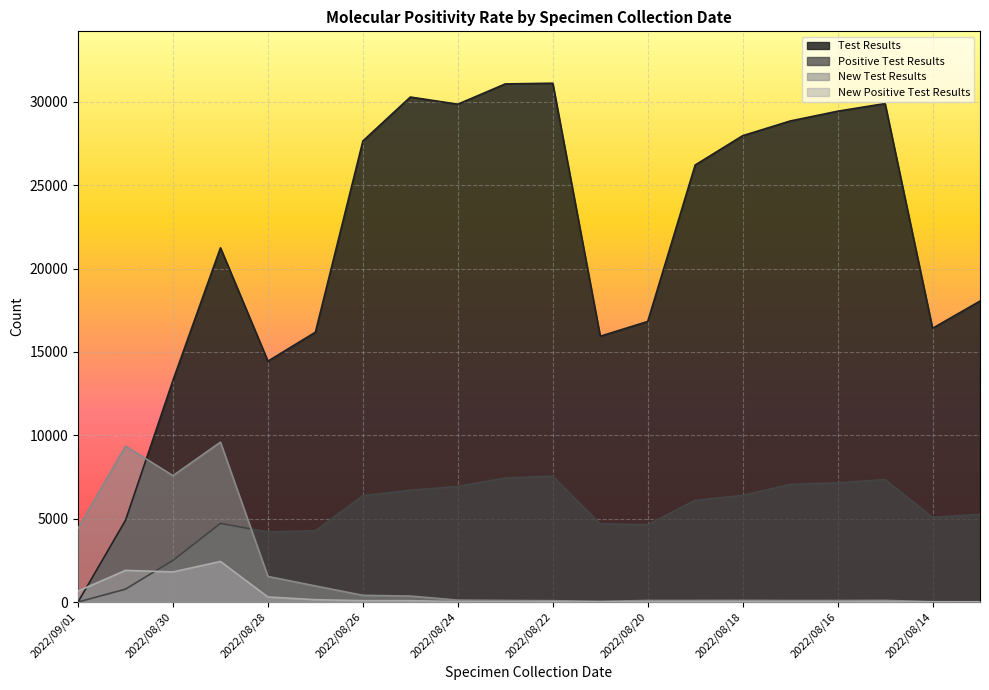

How many intersections are there between Positive Test Results and New Test Results?

1